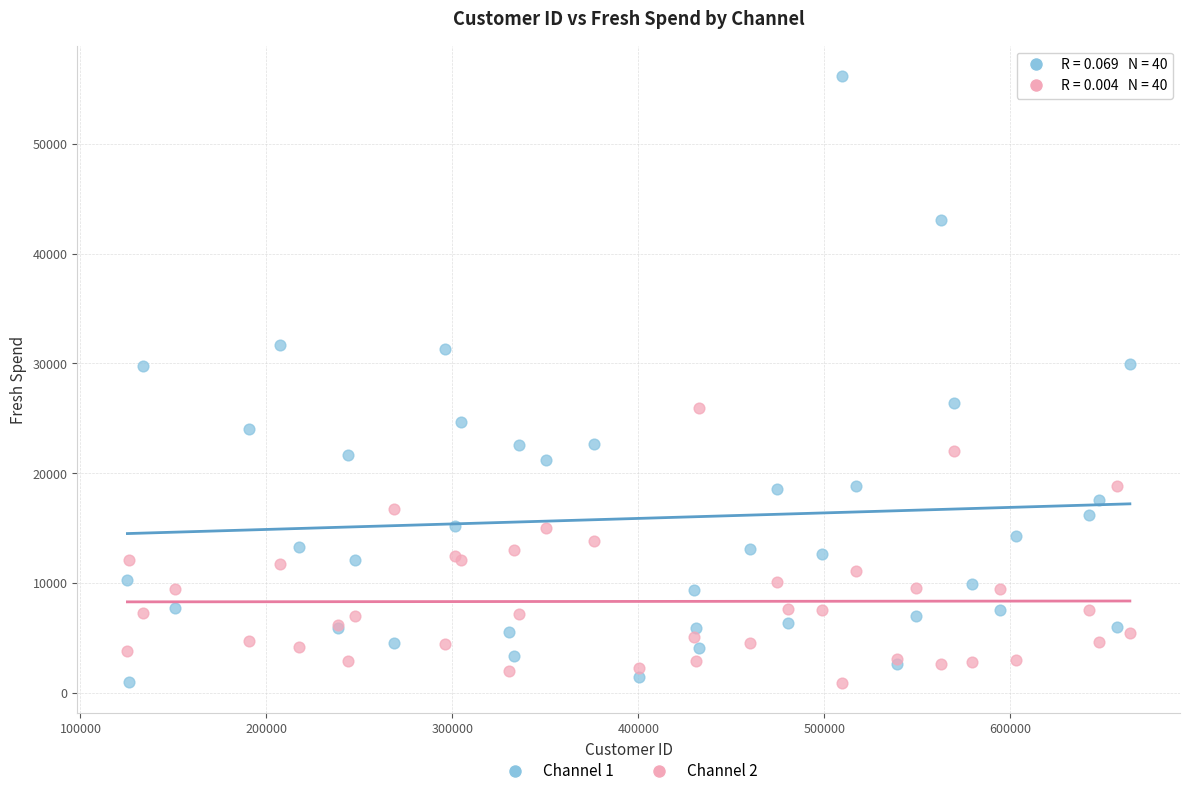

Which series has the largest Y range (max minus min)?

Channel 1